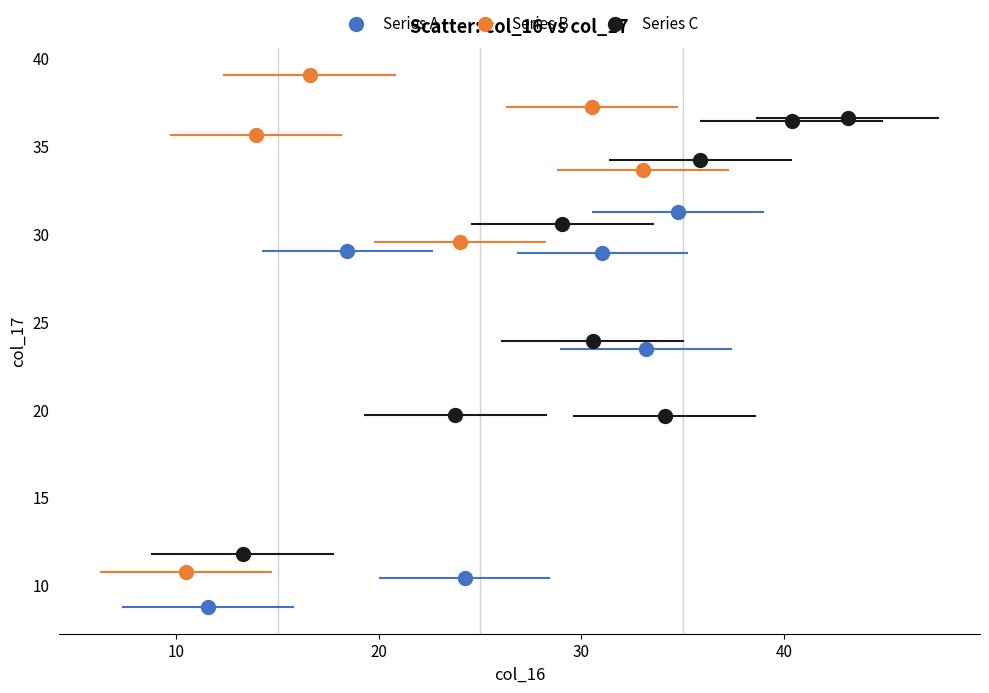

Which series contains the lowest Y value?

Series A